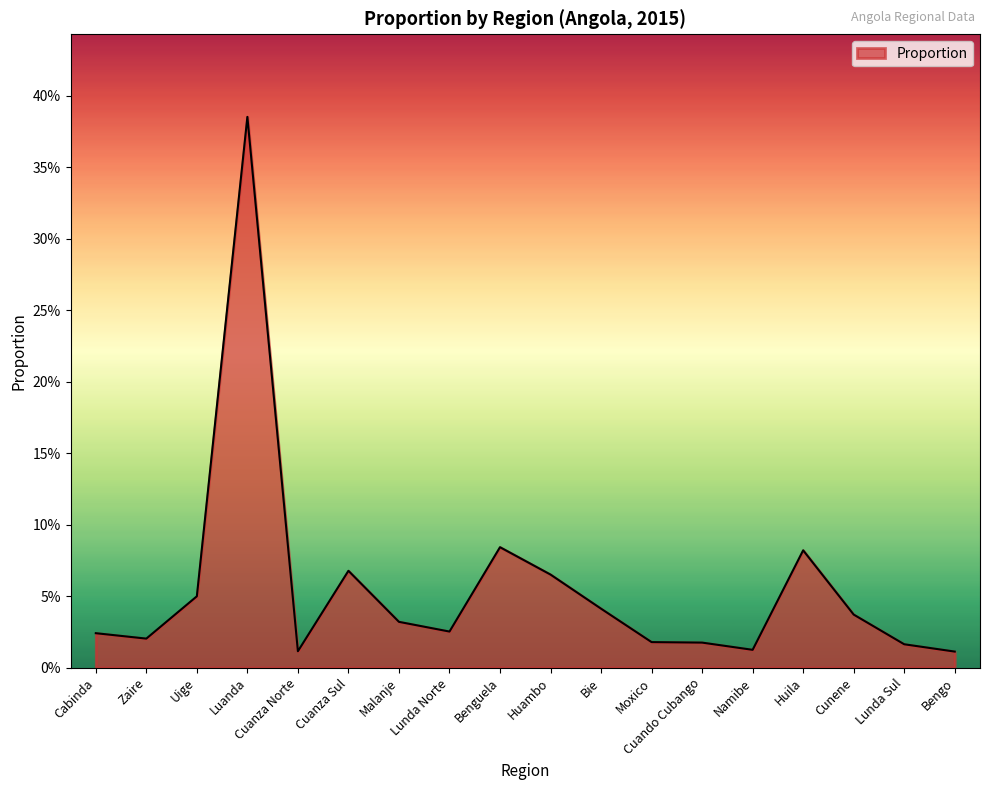

Which has a higher value, Luanda or Malanje?

Luanda